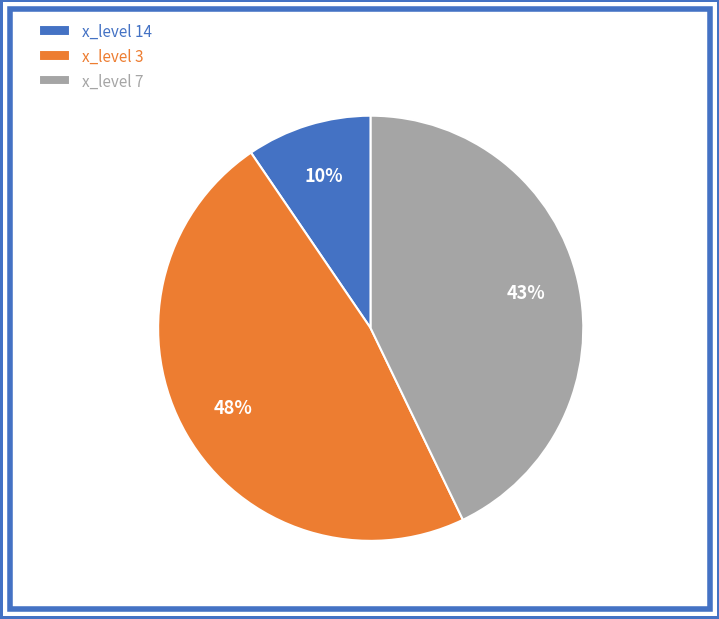

How many slices are in this pie chart?

3